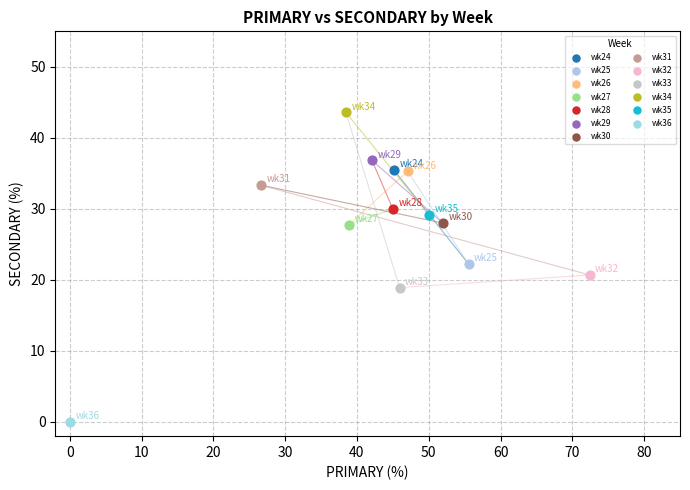

What are all the series names shown in the legend?

wk24, wk25, wk26, wk27, wk28, wk29, wk30, wk31, wk32, wk33, wk34, wk35, wk36